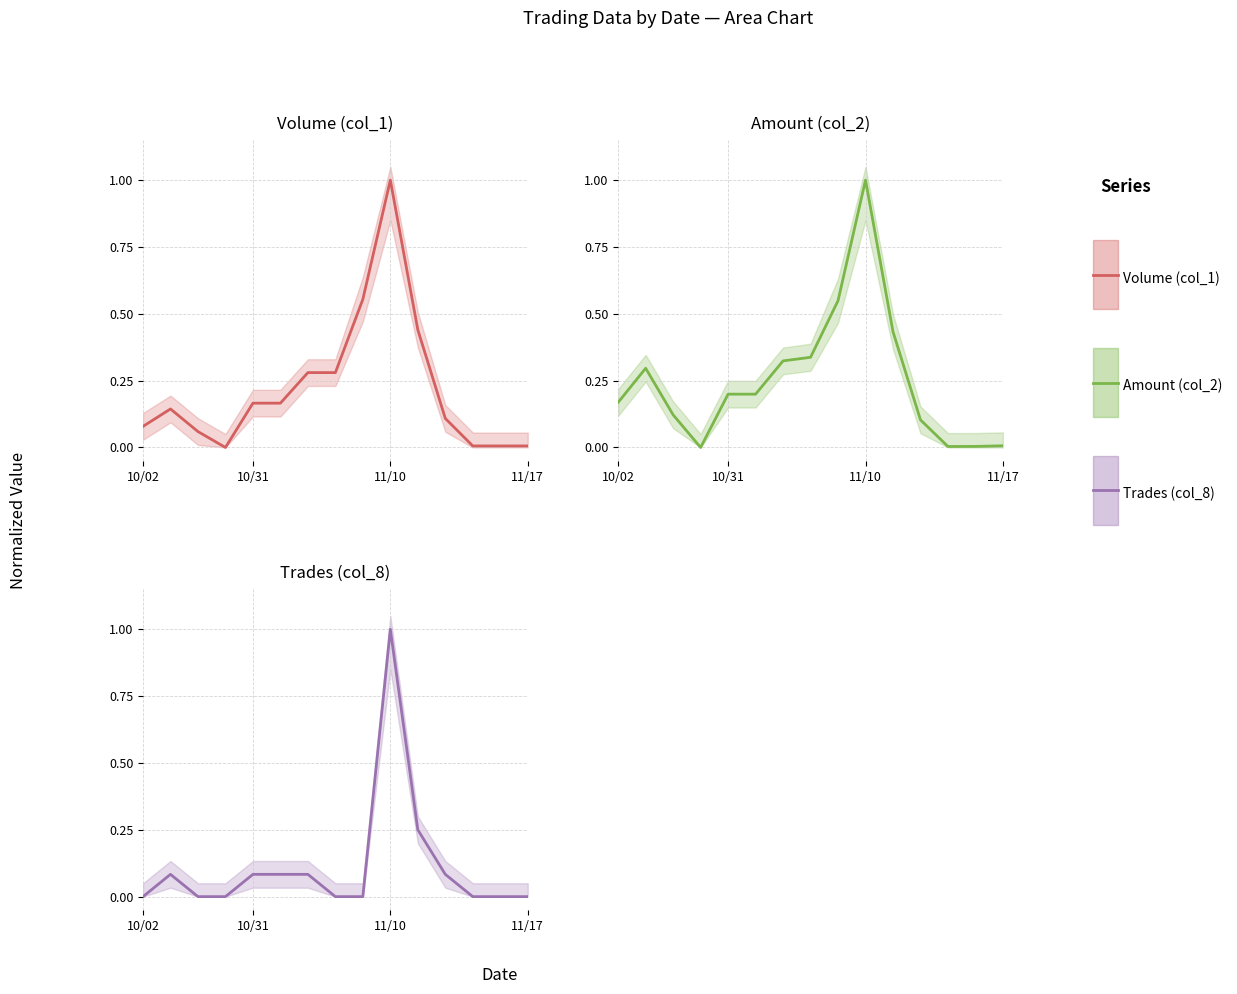

Is the value of Amount (col_2) at 10 greater than the value of Volume (col_1) at 10/02?

Yes